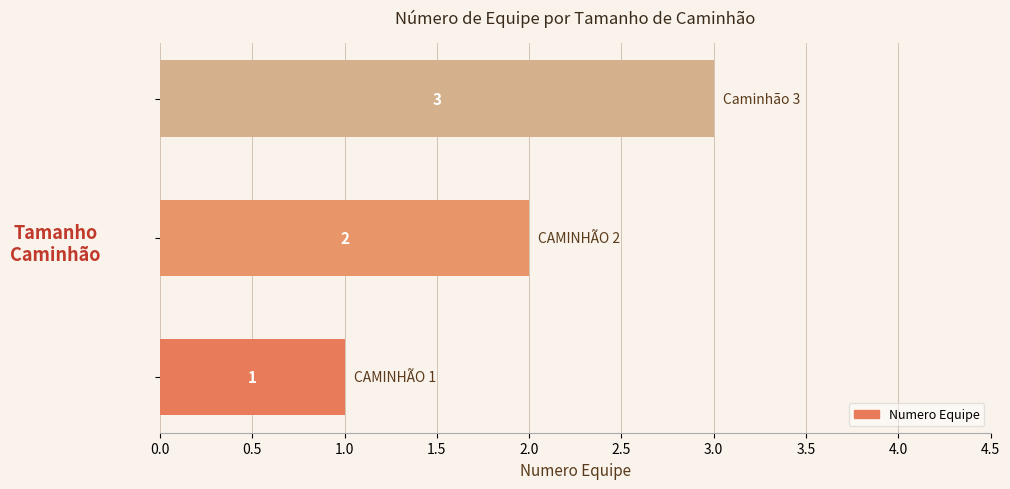

What is the smallest value displayed?

1